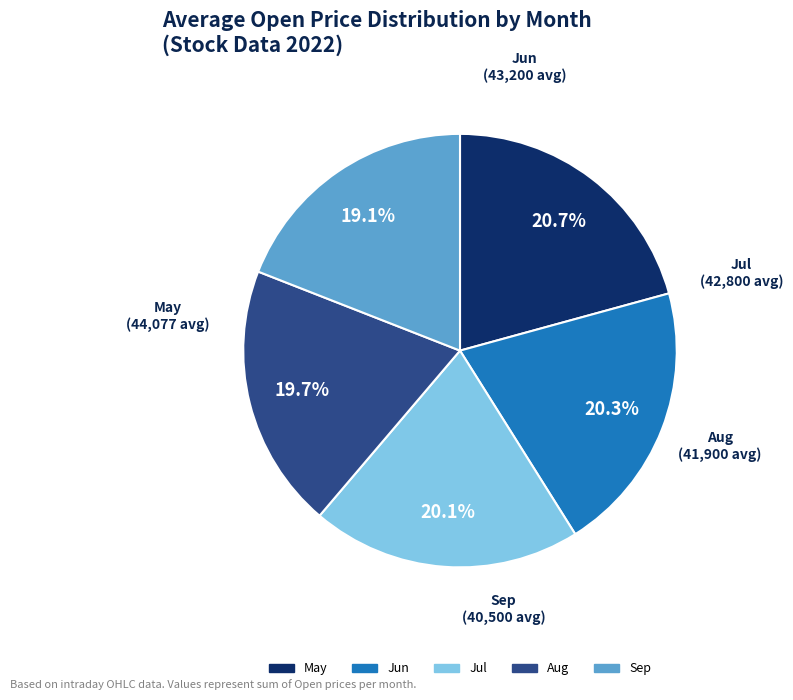

Does any single category account for the majority?

No